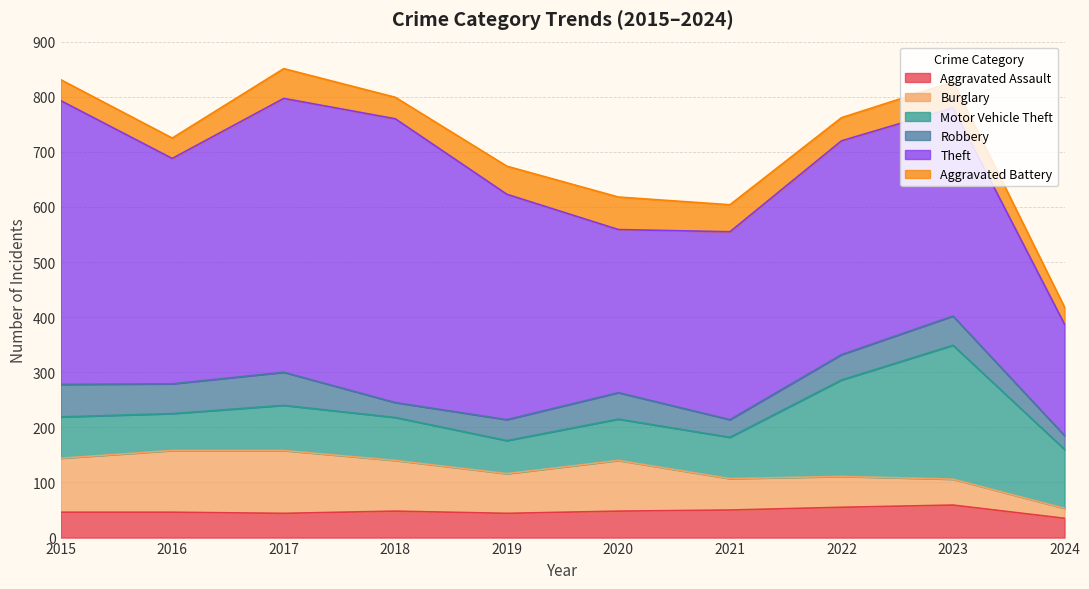

How many data points does each series have?

10